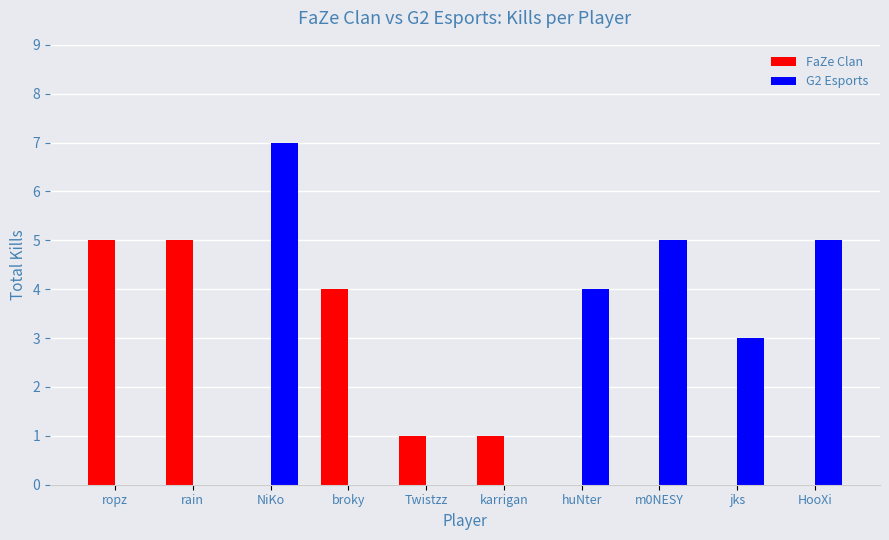

What is the total value across all series at broky?

4